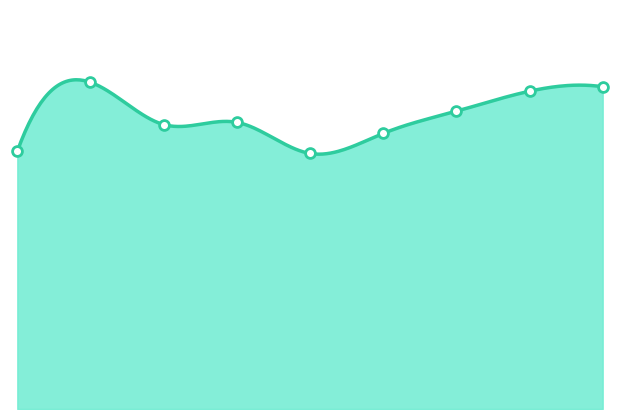

What is the ratio of the value at 2023 to the value at 2016?

1.0